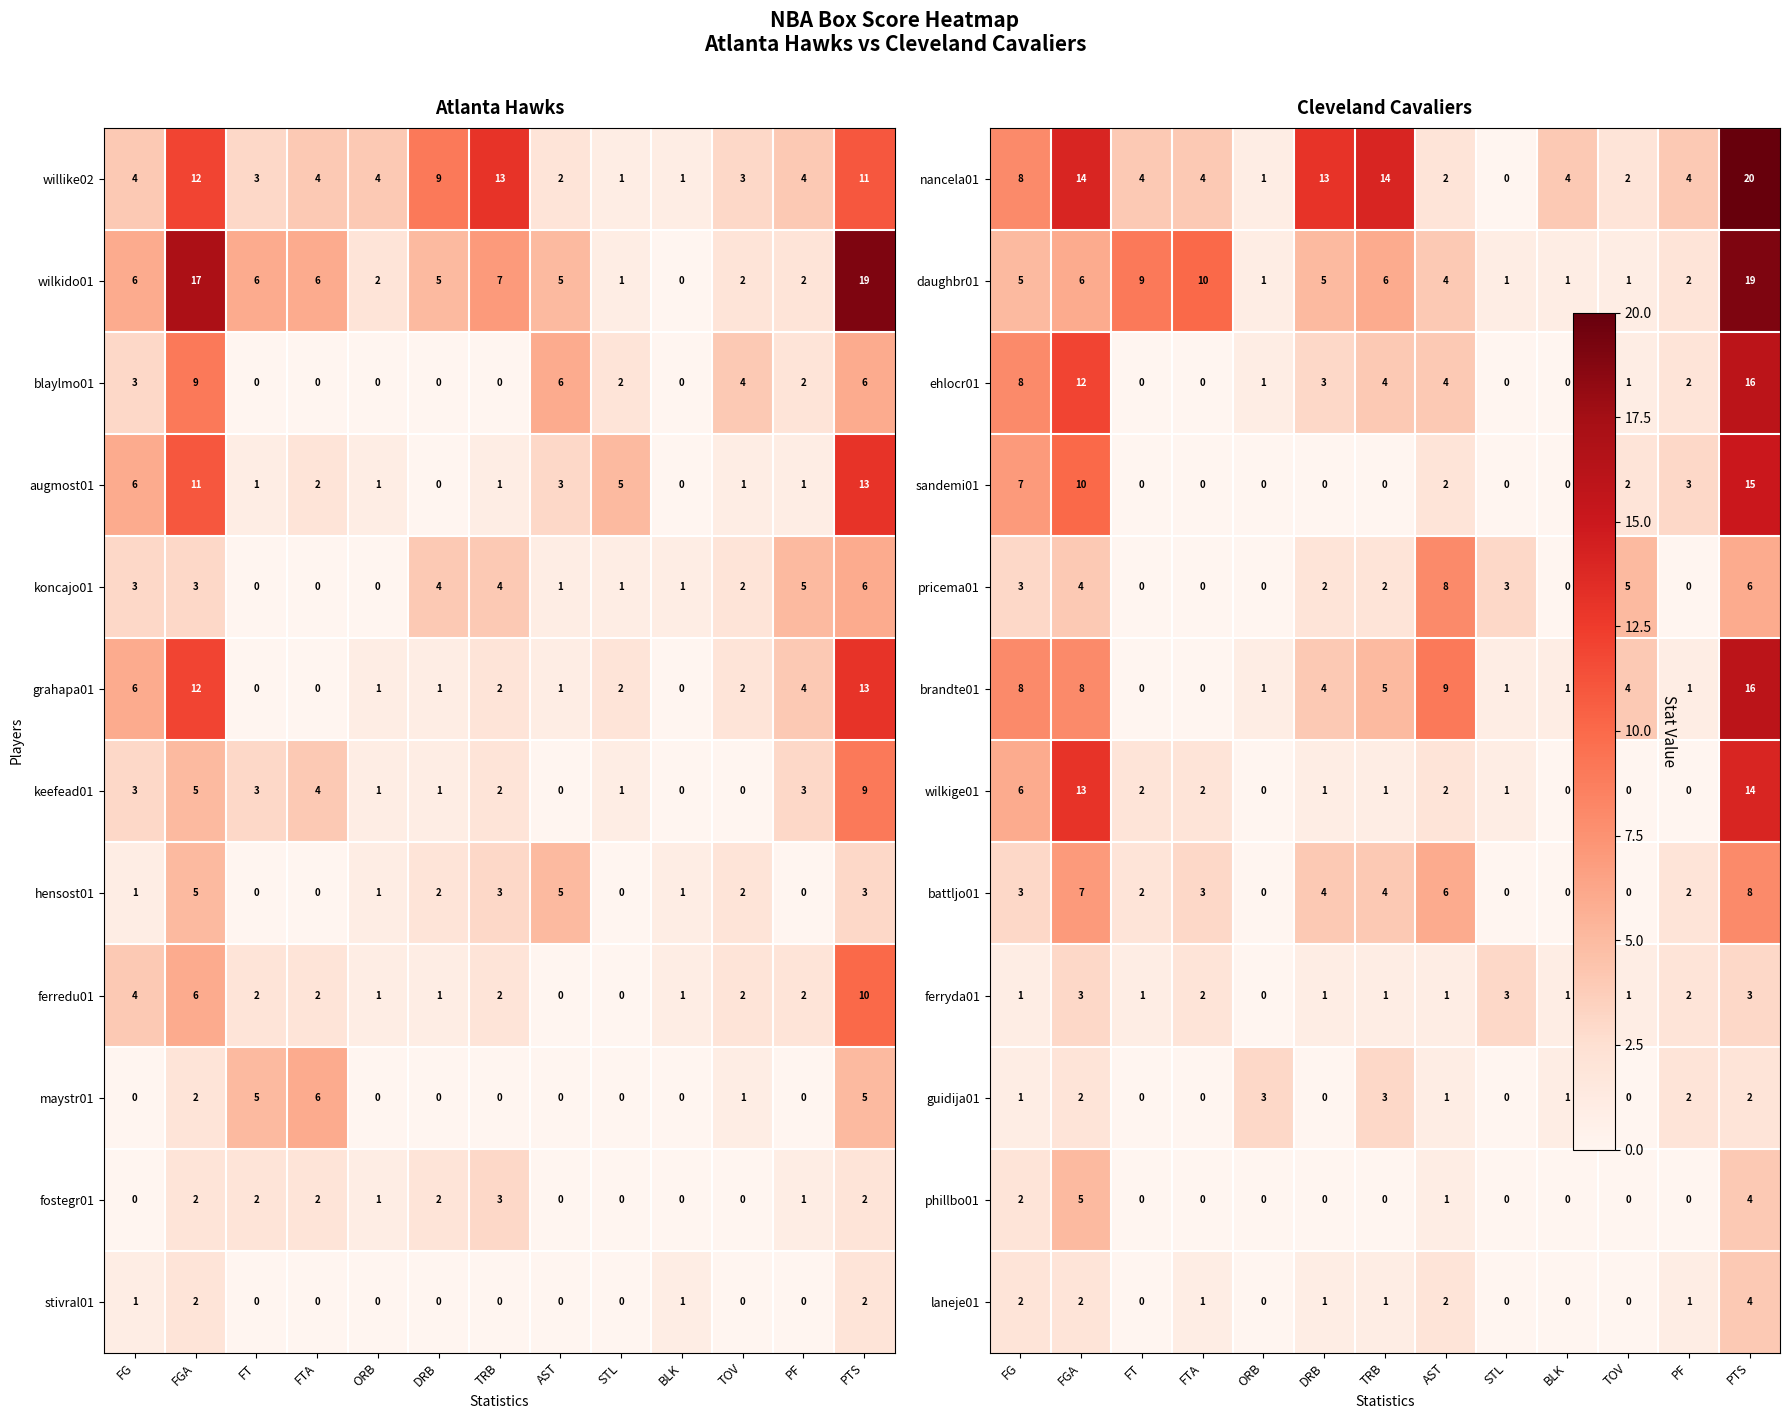

What is the sum of all augmost01 values?

45